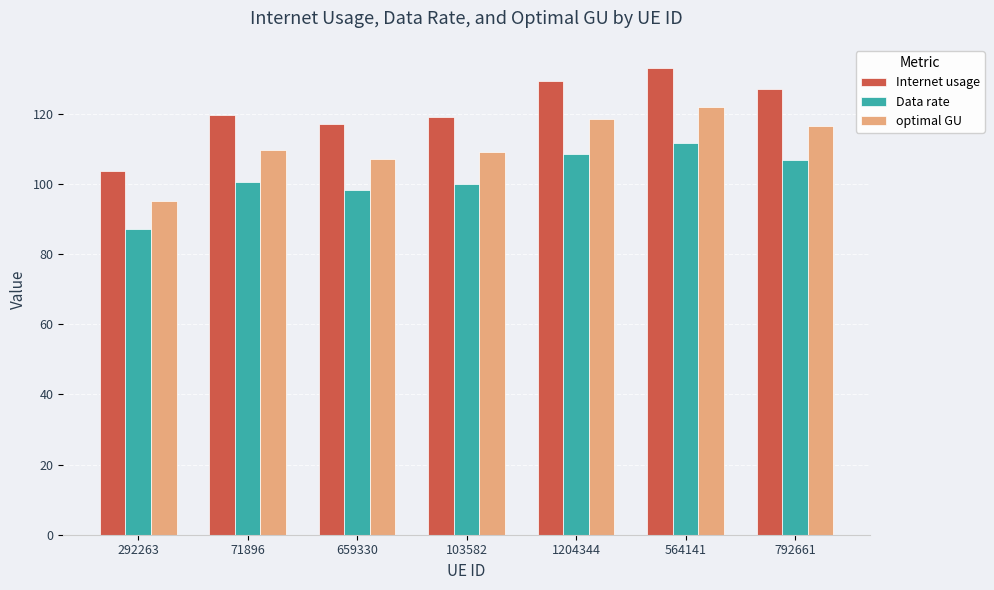

What is the difference between the maximum and minimum values in the optimal GU series?

26.8